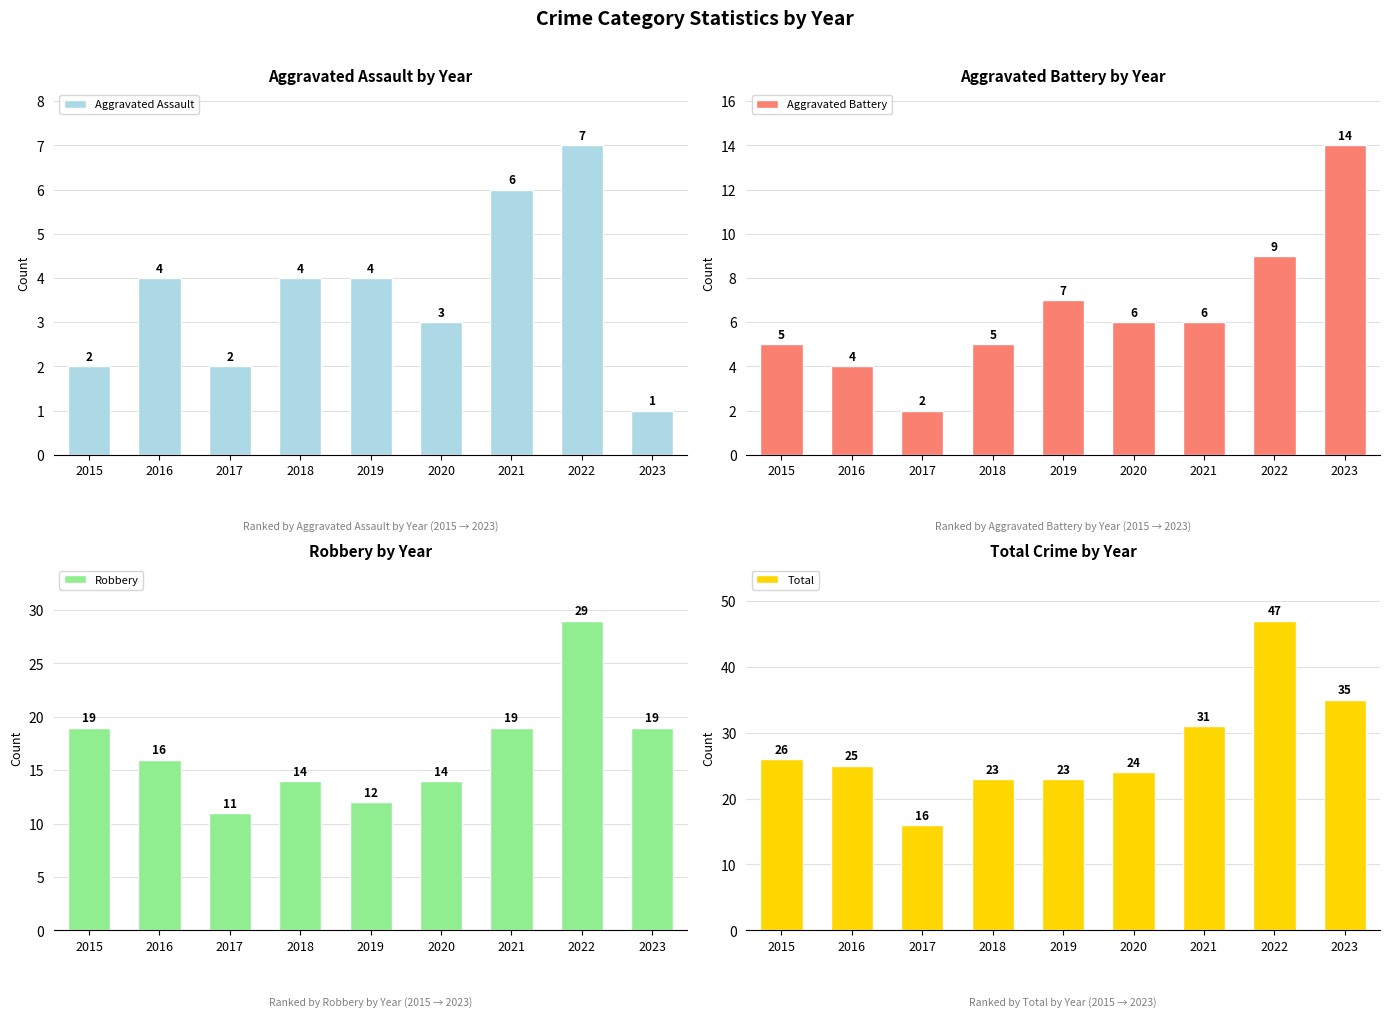

Which label corresponds to the smallest value in the chart?

2023